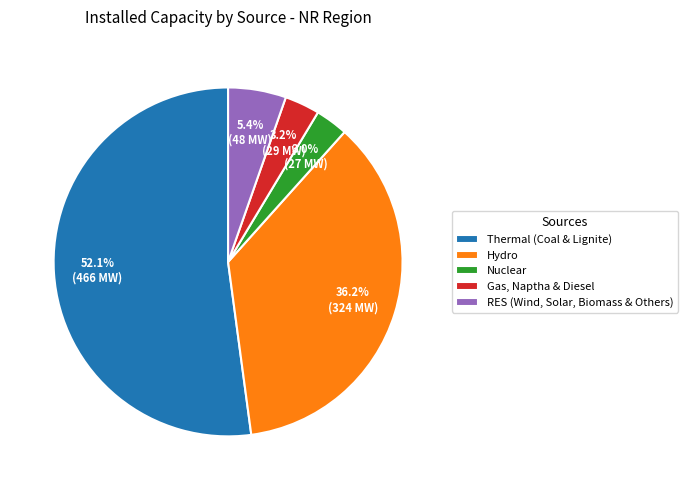

To the nearest percent, what is the difference between the Nuclear and Hydro slice percentages?

33%